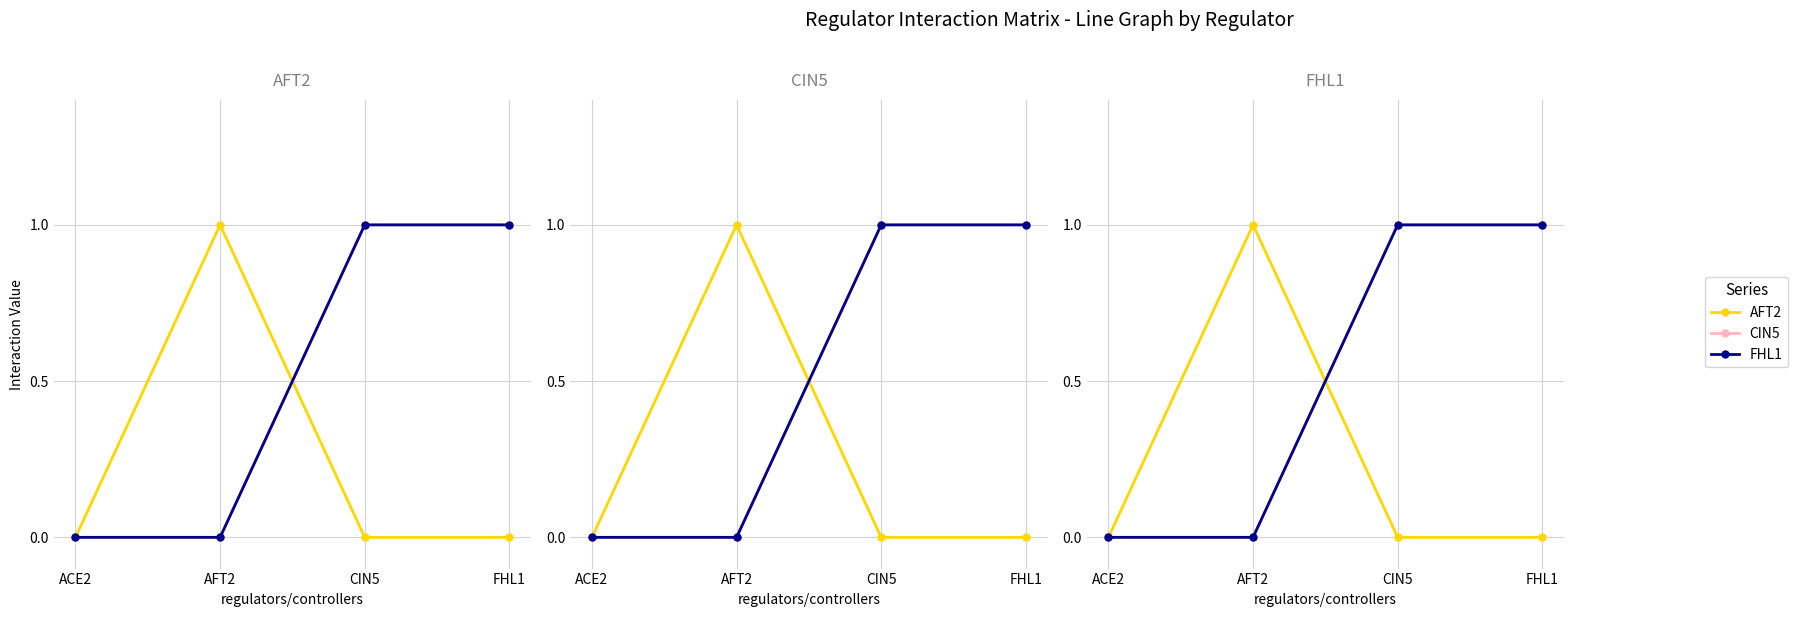

What is the label of the 1st point from the right?

FHL1